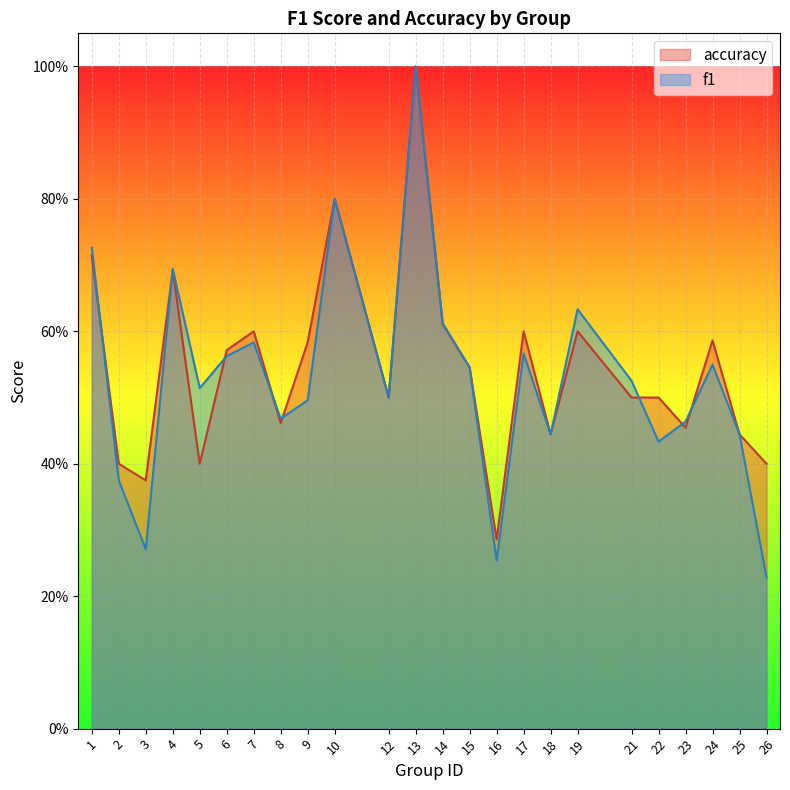

What is the difference between the second highest and second lowest values in the f1 series?

0.5